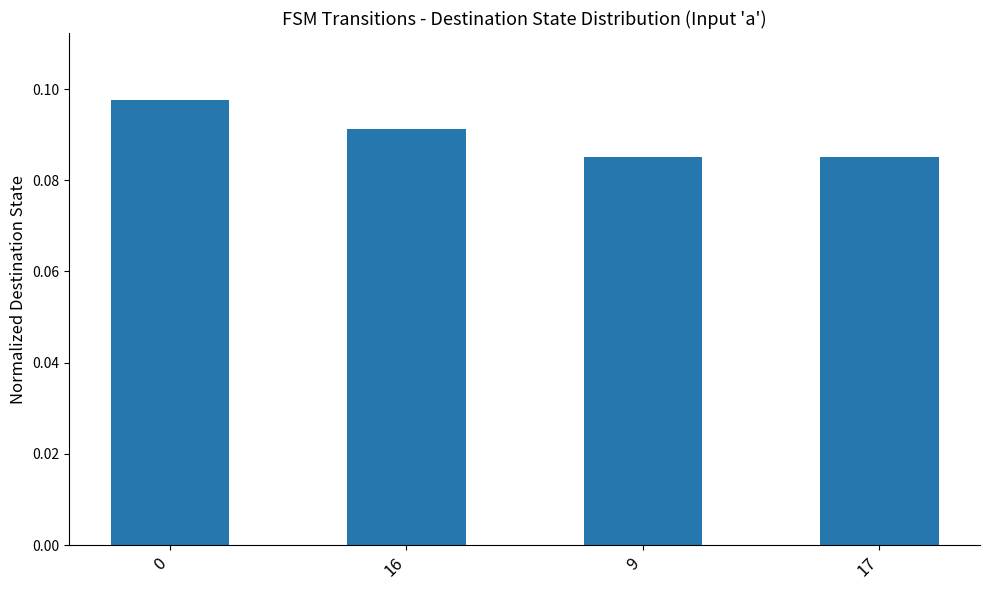

The chart shows a value of 0.0 at 16. True or false?

False